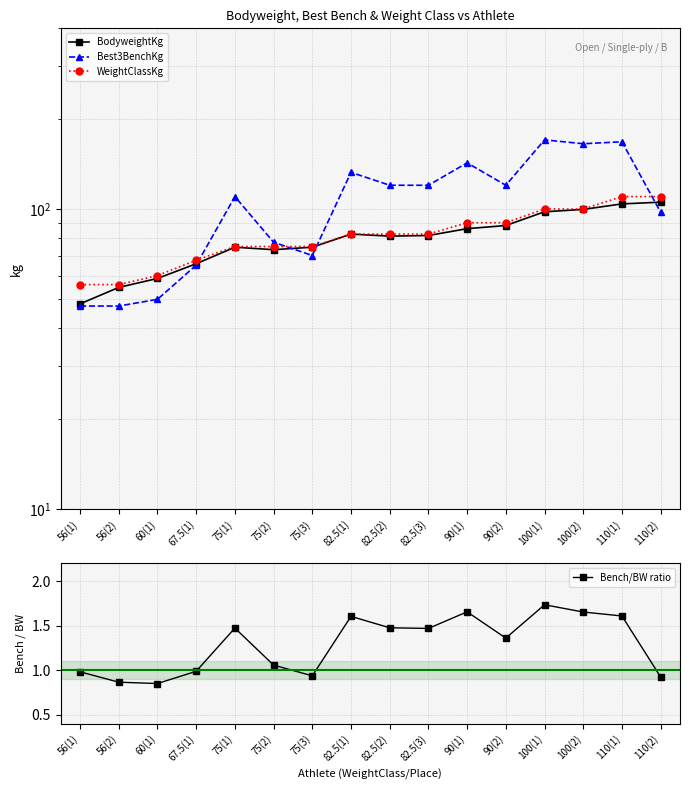

How many categories are shown in the chart?

16